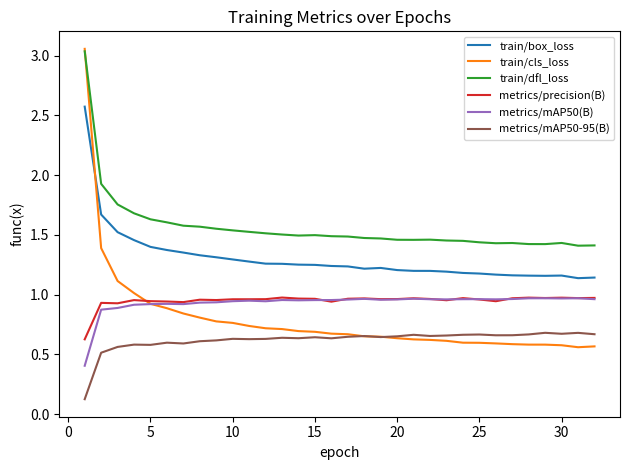

Which series has the largest total across all categories?

train/dfl_loss